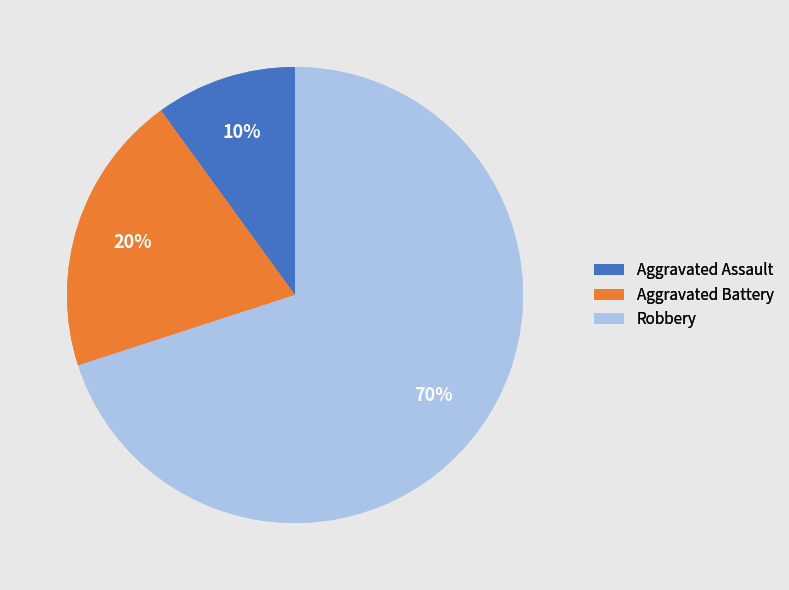

Is it true that Robbery is 78% of the pie?

False